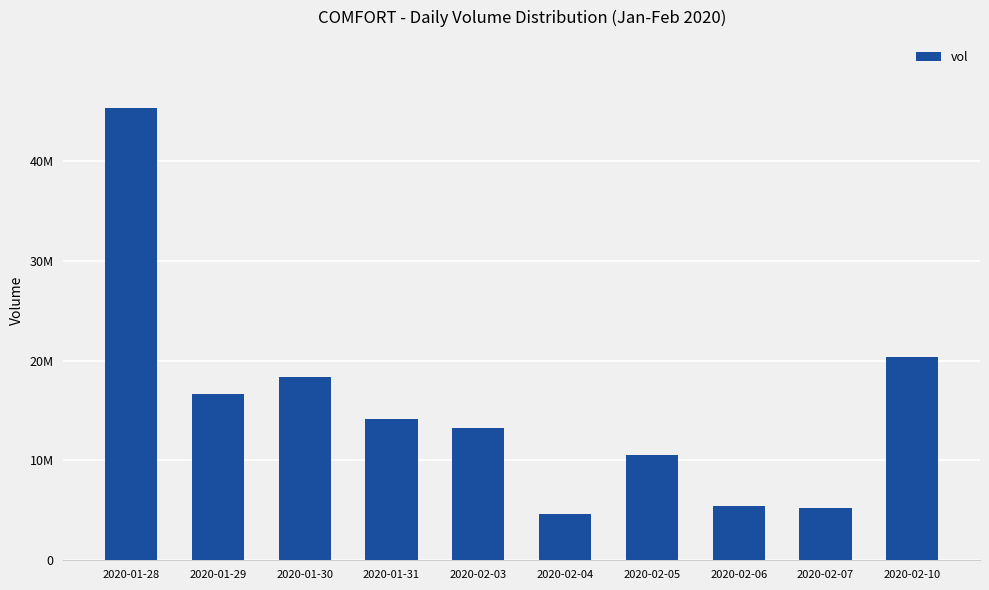

At which category does the chart reach its peak across all series?

2020-01-28